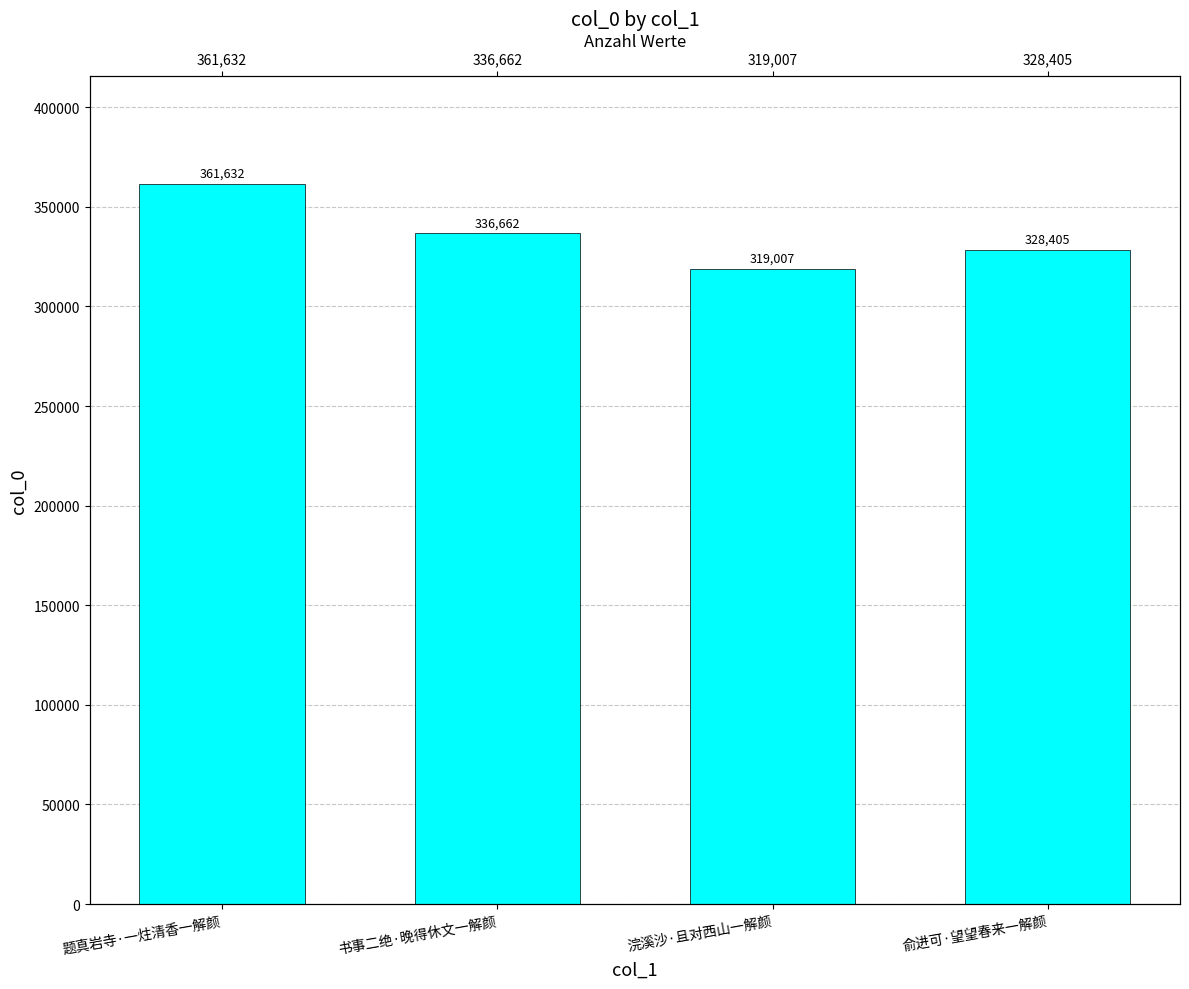

List the labels in order of value, largest first.

题真岩寺·一炷清香一解颜, 书事二绝·晚得休文一解颜, 俞进可·望望春来一解颜, 浣溪沙·且对西山一解颜